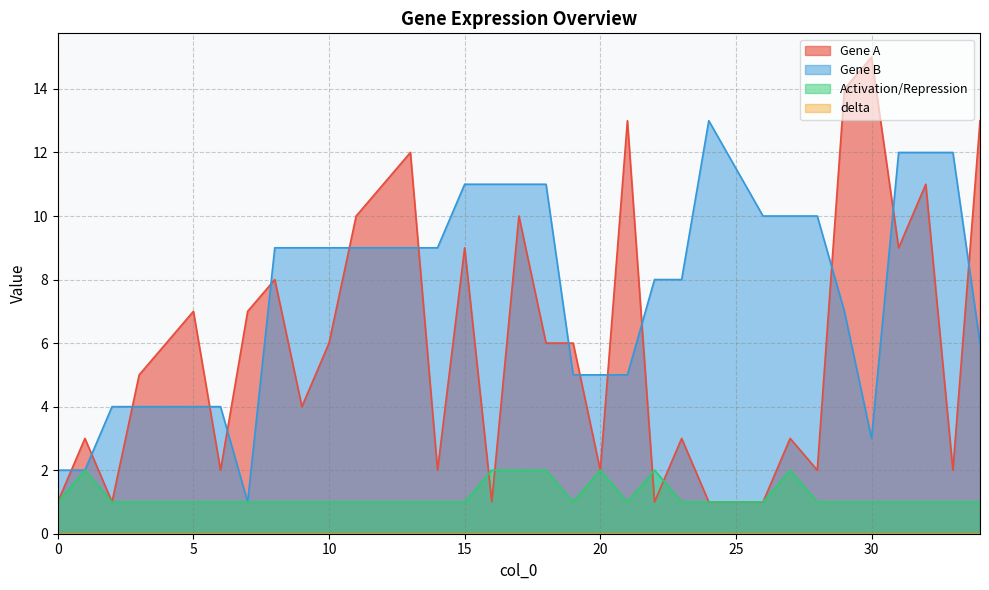

At 19, list the series in order from smallest to largest.

Activation/Repression, Gene B, Gene A